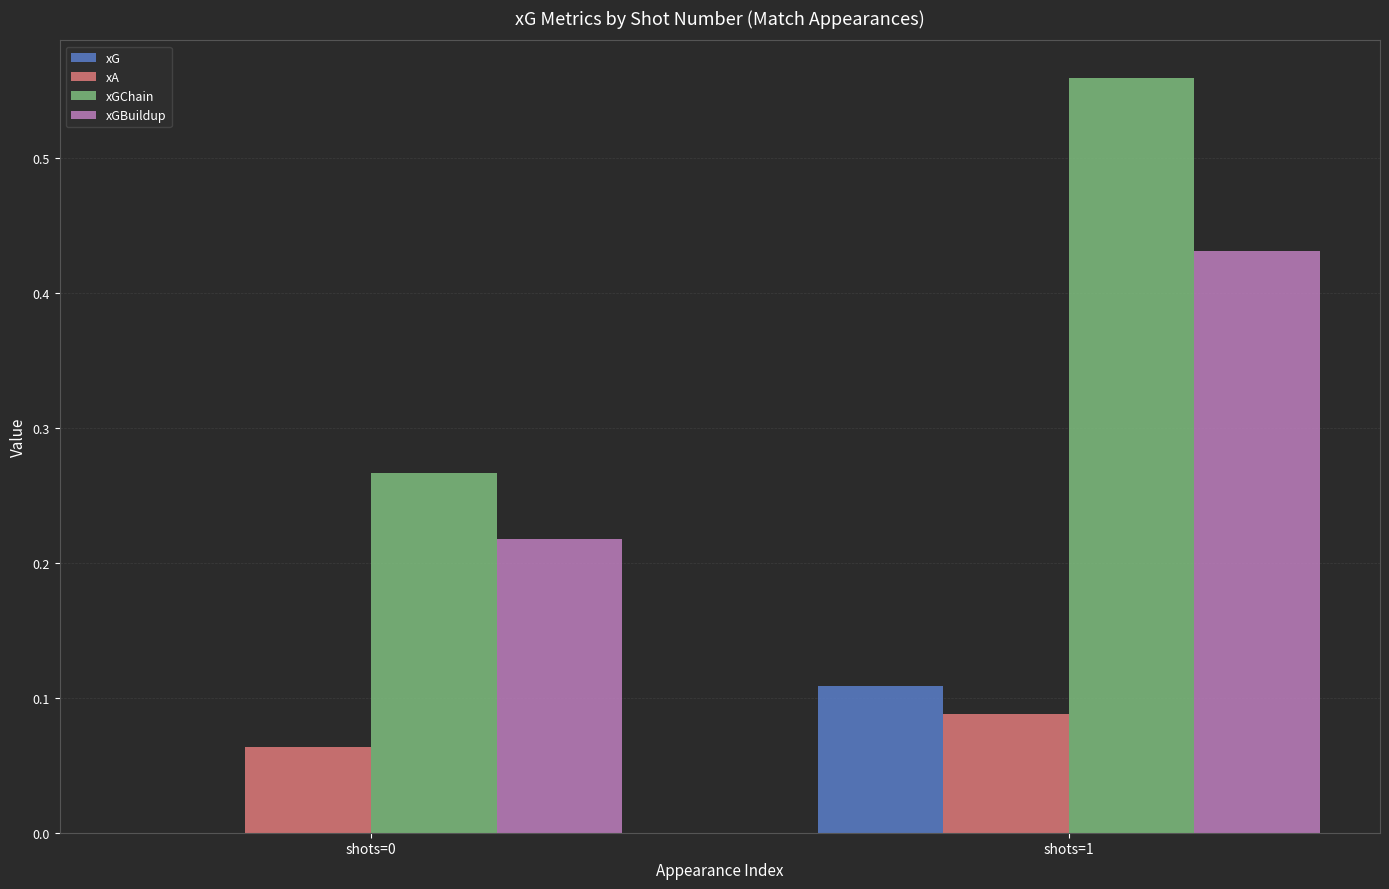

At which category is the sum across all series the highest?

shots=1